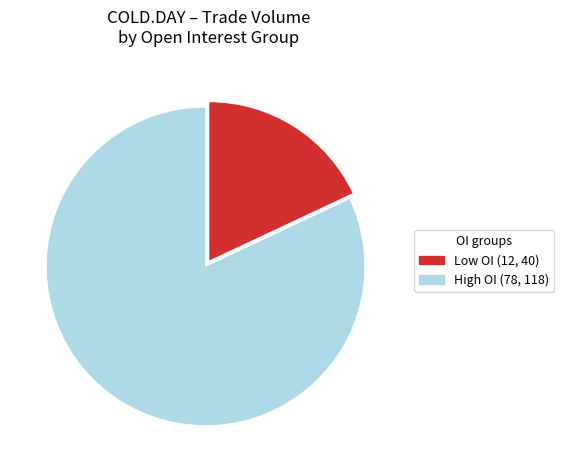

Which slice represents more than half of the pie?

High OI (78, 118)